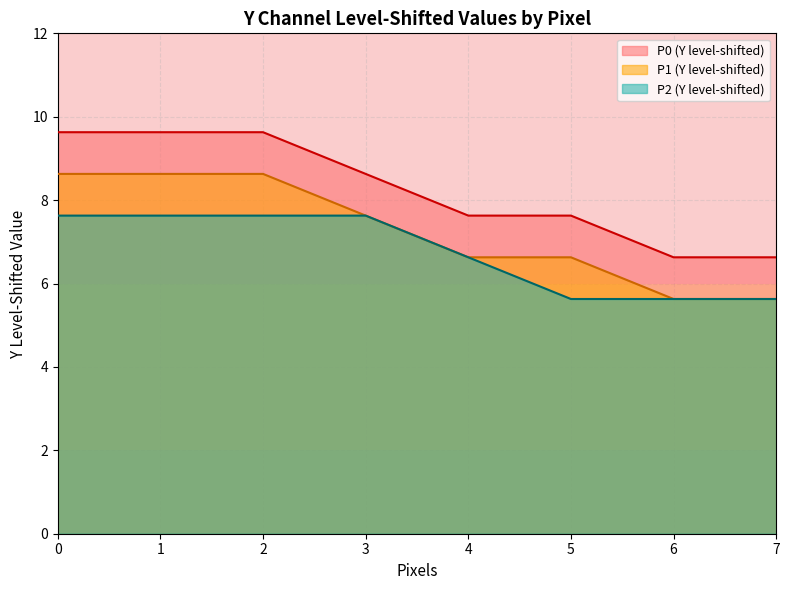

True or false: P2 (Y level-shifted) and P0 (Y level-shifted) intersect in this chart.

False